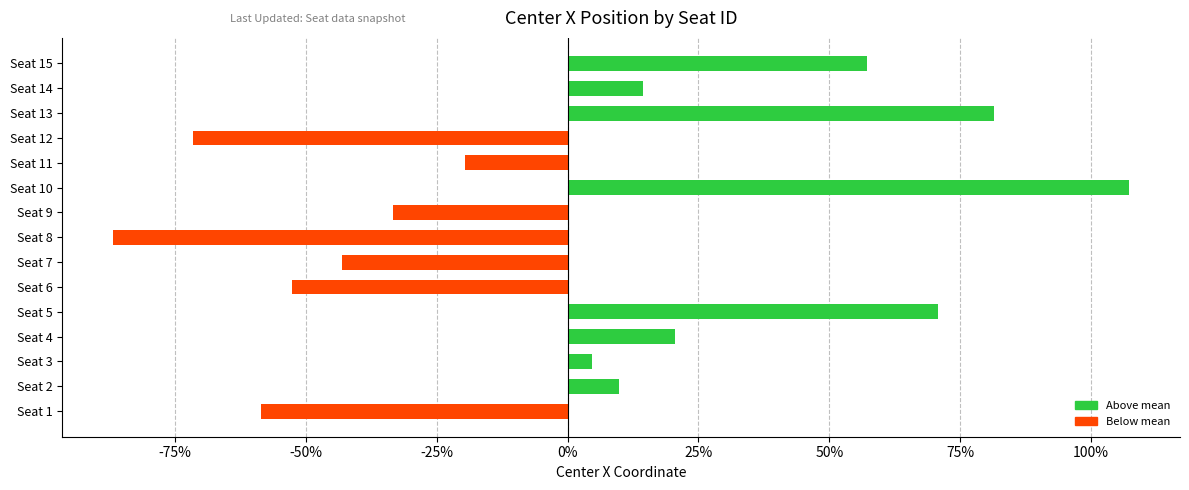

Reading bottom to top, list all the values displayed in this chart.

Seat 1=-58.7	Seat 2=9.8	Seat 3=4.6	Seat 4=20.5	Seat 5=70.7	Seat 6=-52.7	Seat 7=-43.1	Seat 8=-86.8	Seat 9=-33.4	Seat 10=107.3	Seat 11=-19.6	Seat 12=-71.6	Seat 13=81.5	Seat 14=14.3	Seat 15=57.2